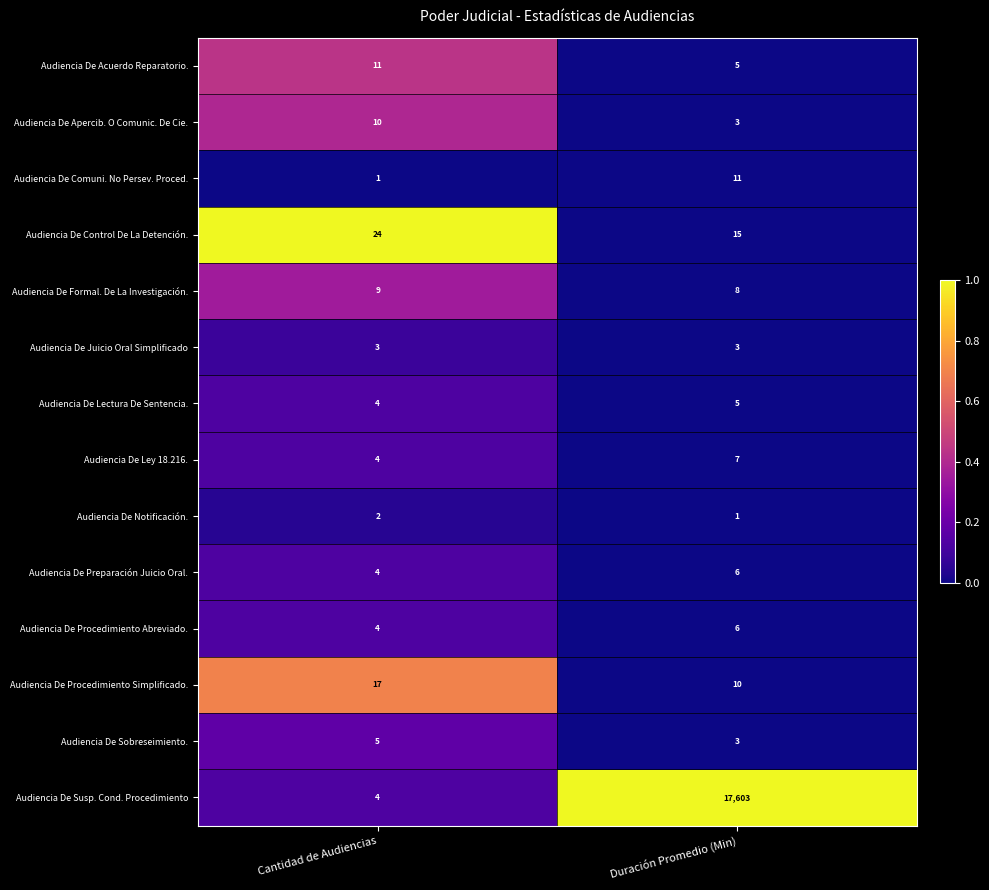

Which series has the largest range (max minus min)?

Audiencia De Susp. Cond. Procedimiento